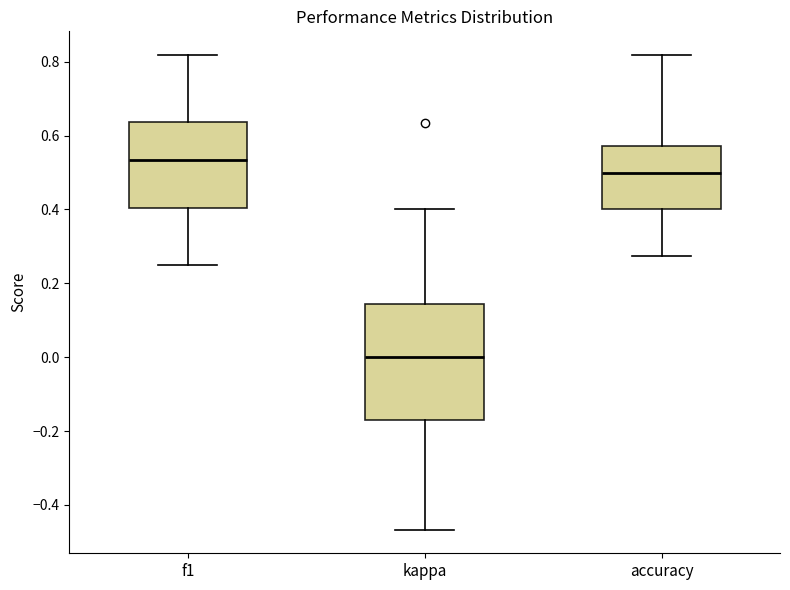

Which box's median line is the highest?

f1